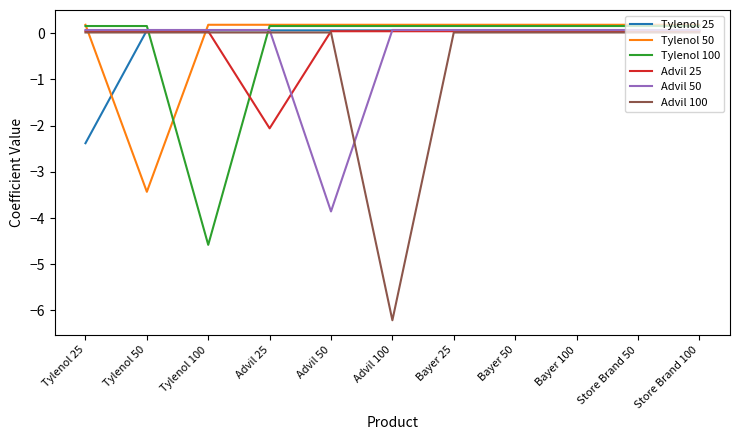

Is it true that Tylenol 50 equals 0.2 at Bayer 50?

True